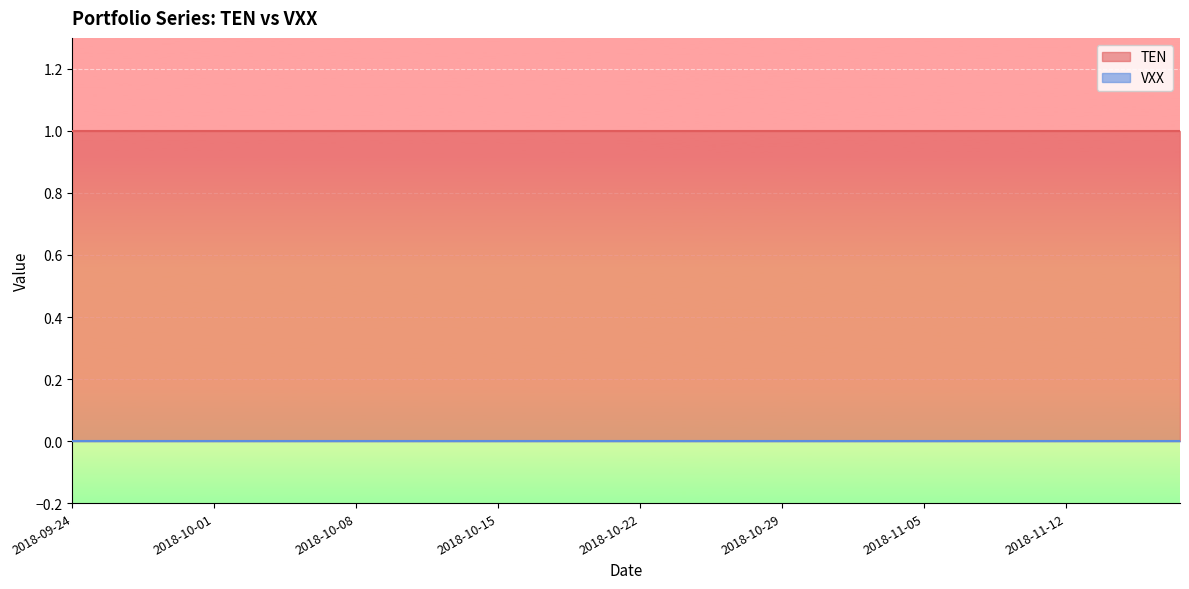

True or false: VXX and TEN intersect in this chart.

False